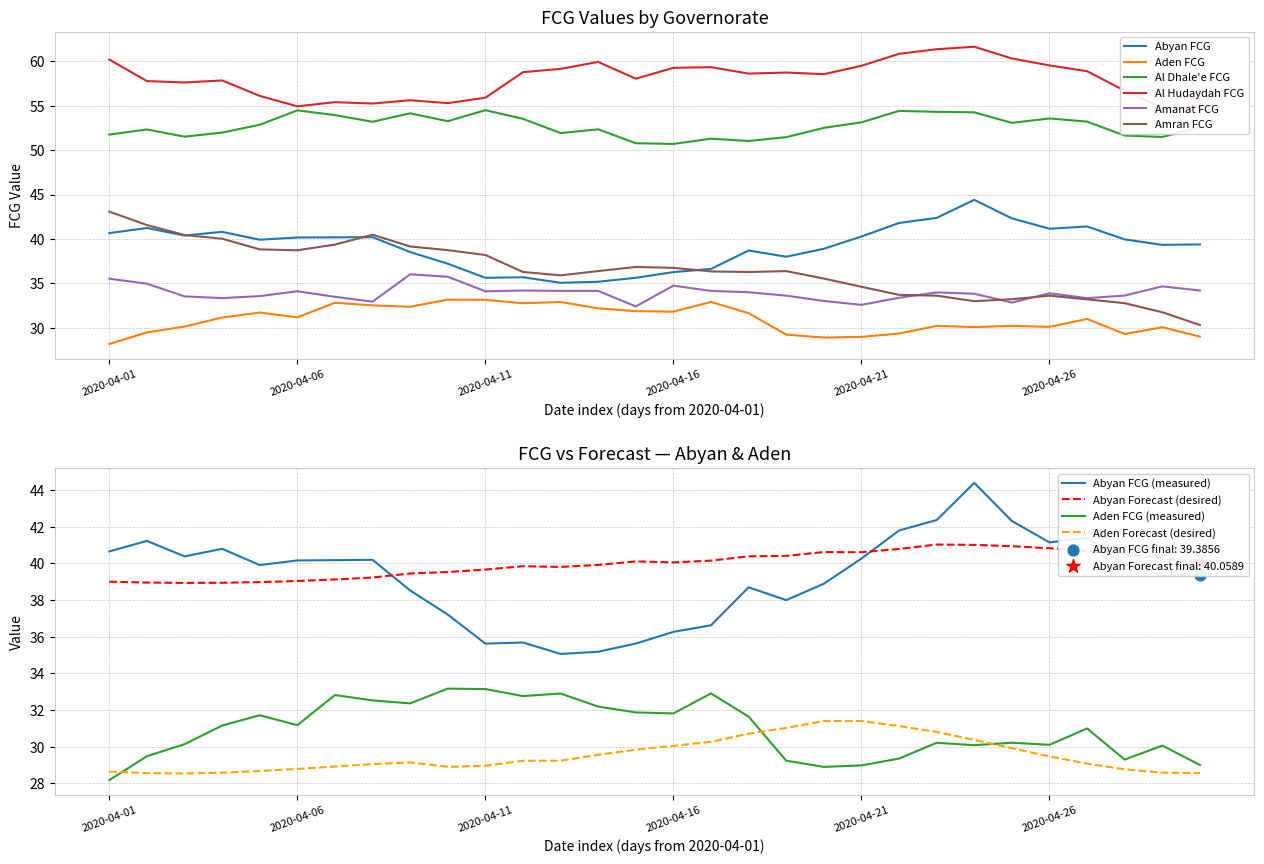

Which series has the largest Y range (max minus min)?

Amran FCG